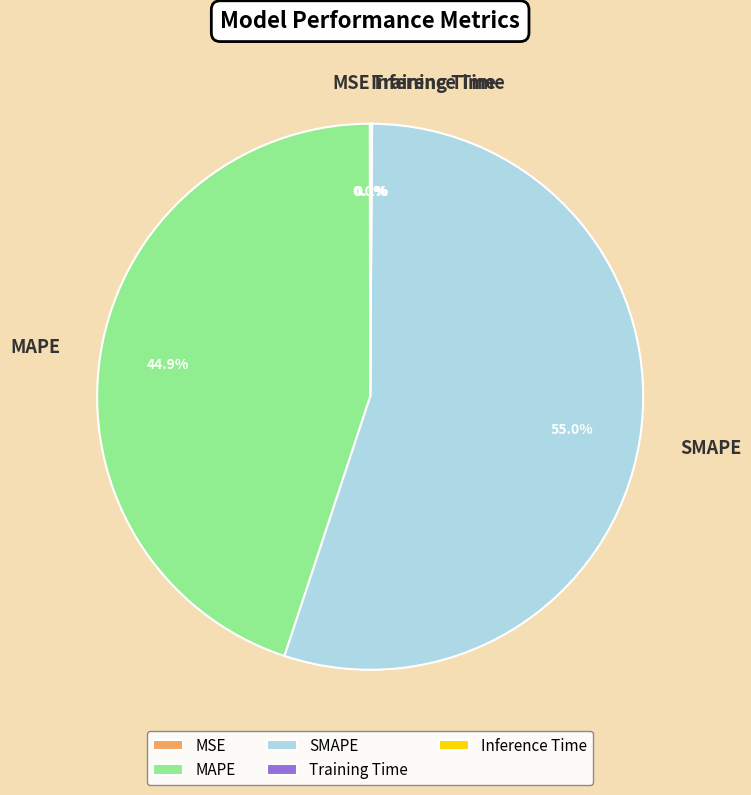

Which slice is the largest?

SMAPE